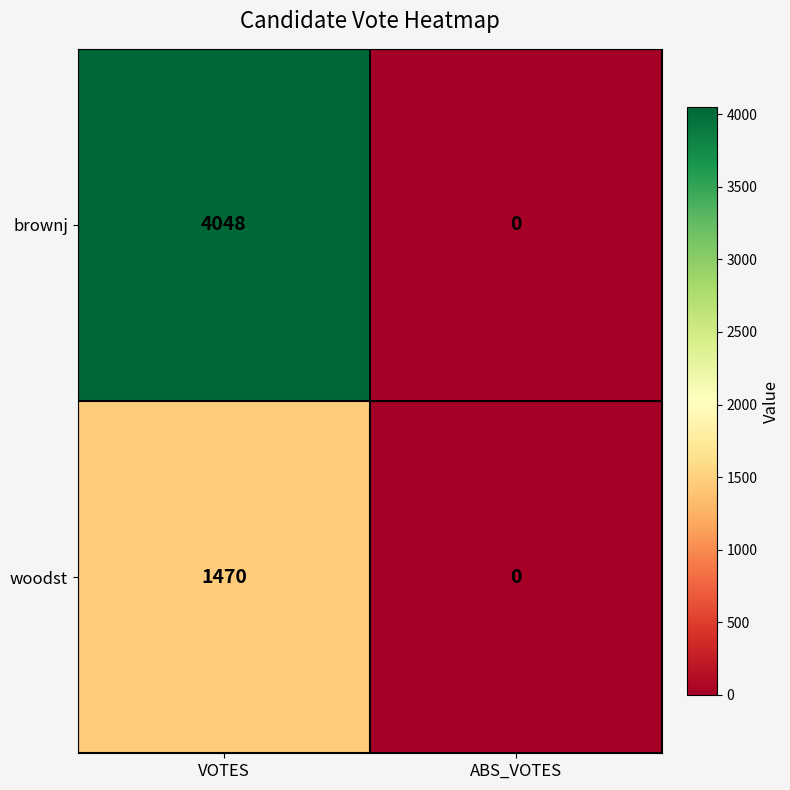

What is the difference between the highest and lowest values at VOTES?

2578